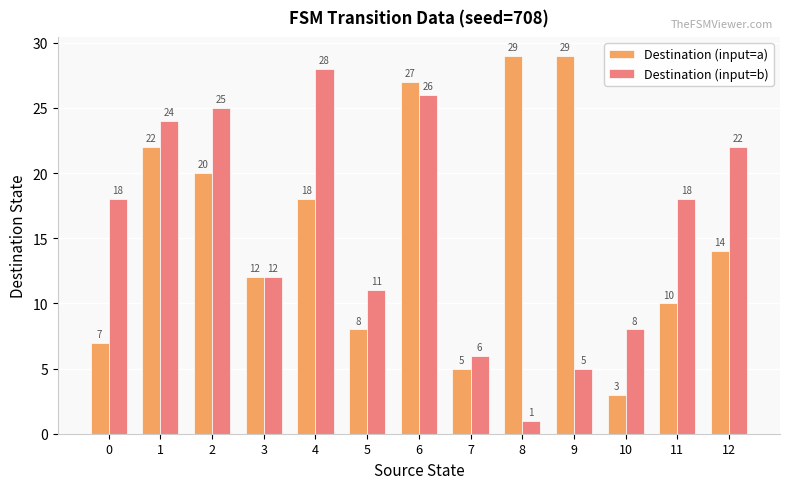

What is the value of the Destination (input=b) bar at the 7th from the left?

26